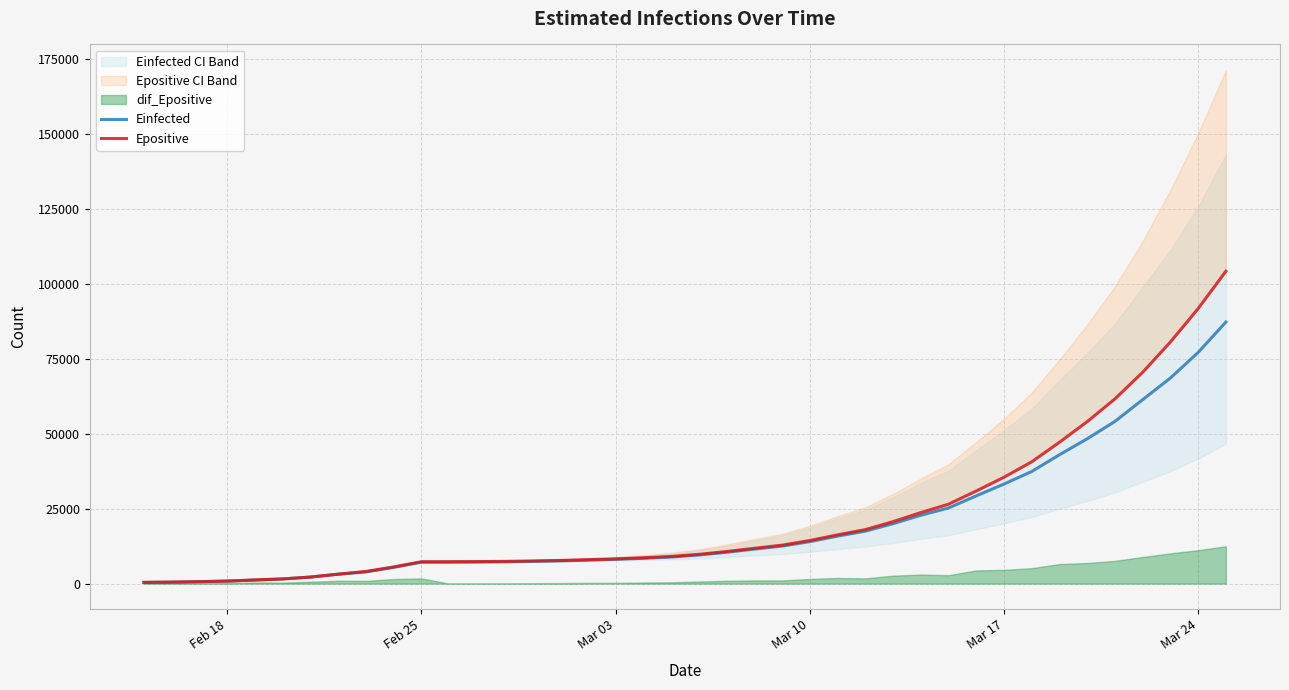

The value of Einfected at Mar 10 is 13987.2. True or false?

True